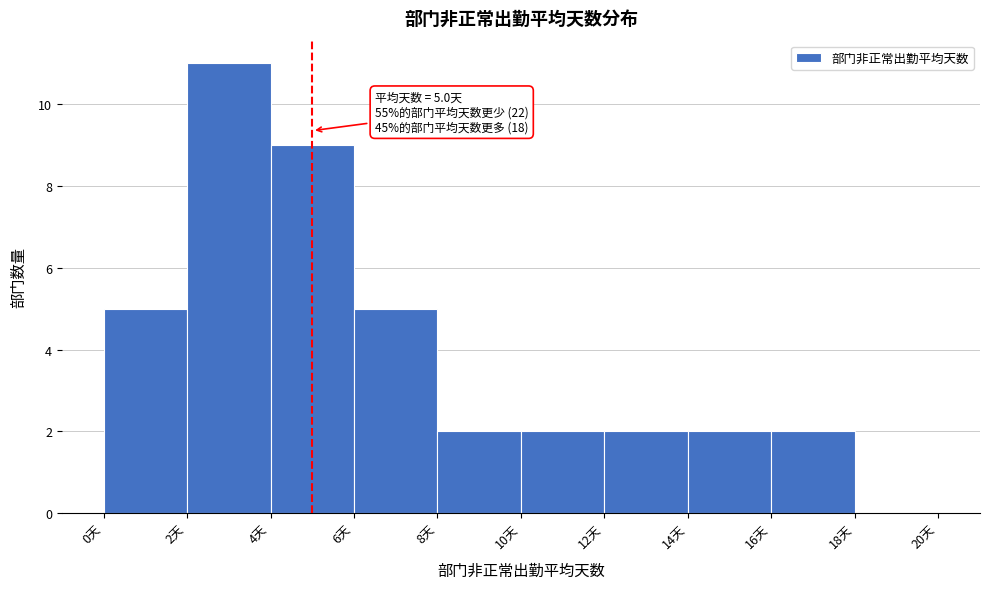

Which range on the x-axis has the tallest bar?

2 to 4